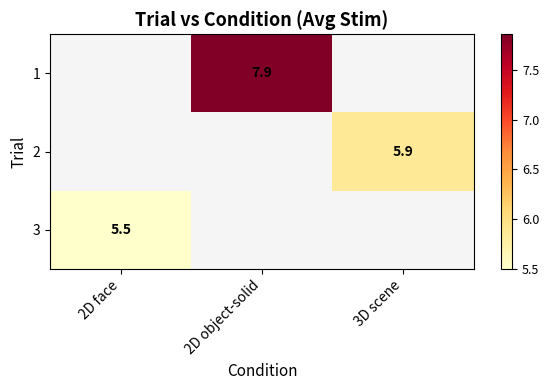

True or false: 3 has a value of 5.5 at 2D face.

True